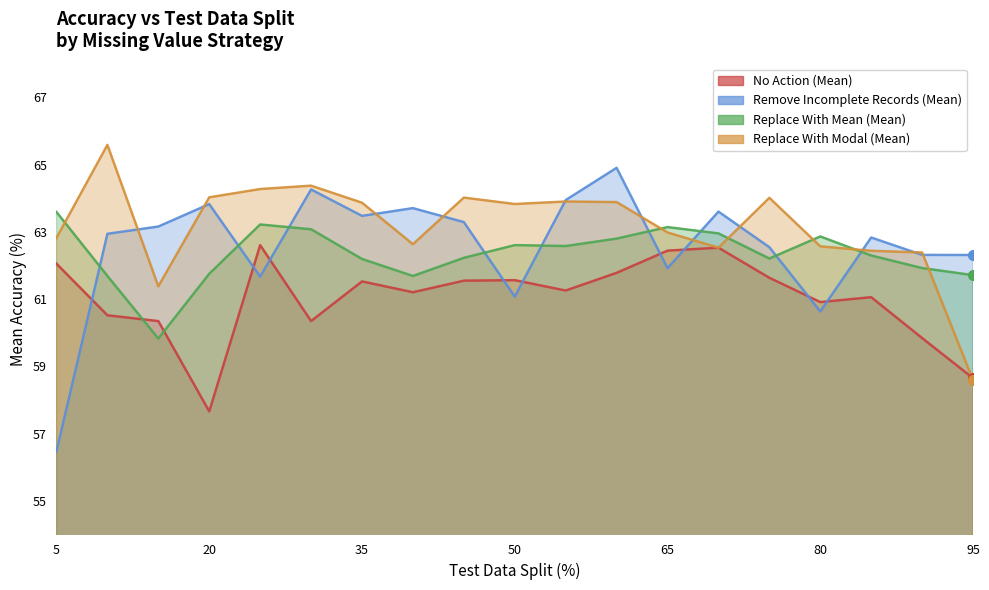

Rank the categories by Remove Incomplete Records (Mean) value from highest to lowest.

60, 30, 55, 20, 40, 70, 35, 45, 15, 10, 85, 75, 90, 95, 65, 25, 50, 80, 5